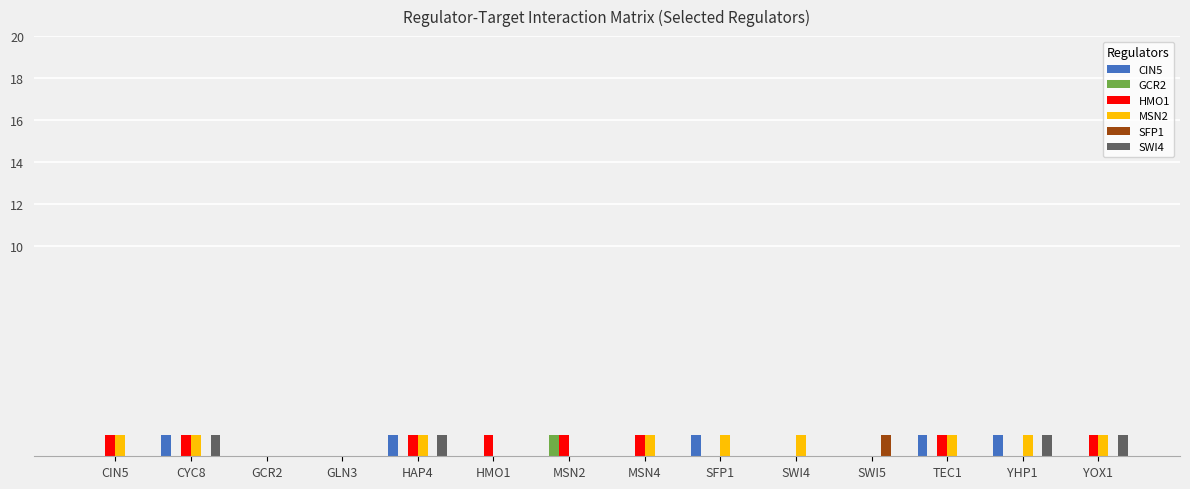

Reading left to right, transcribe all the data shown in this chart.

CIN5: 0	1	0	0	1	0	0	0	1	0	0	1	1	0
GCR2: 0	0	0	0	0	0	1	0	0	0	0	0	0	0
HMO1: 1	1	0	0	1	1	1	1	0	0	0	1	0	1
MSN2: 1	1	0	0	1	0	0	1	1	1	0	1	1	1
SFP1: 0	0	0	0	0	0	0	0	0	0	1	0	0	0
SWI4: 0	1	0	0	1	0	0	0	0	0	0	0	1	1